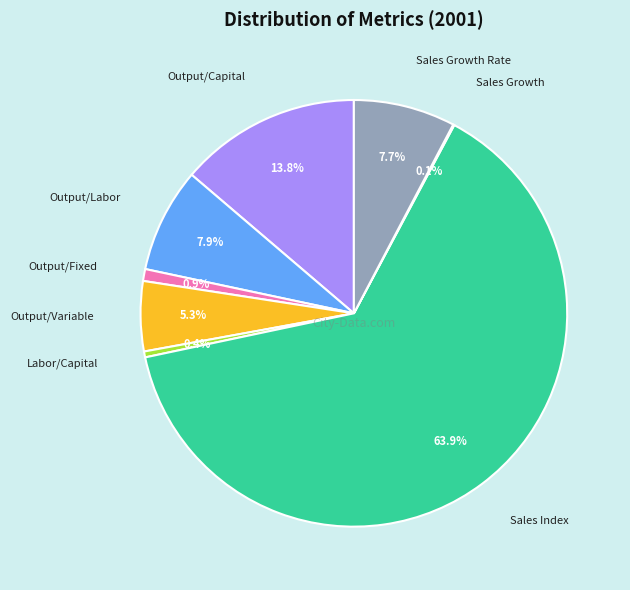

Is there a majority slice in this chart?

Yes